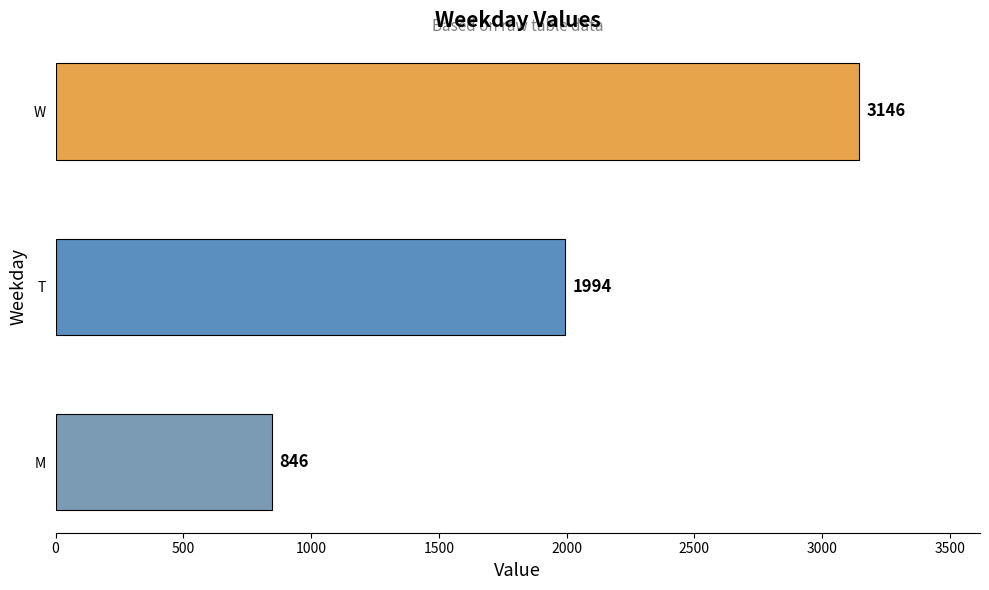

Reading top to bottom, list all the values displayed in this chart.

W=3146	T=1994	M=846